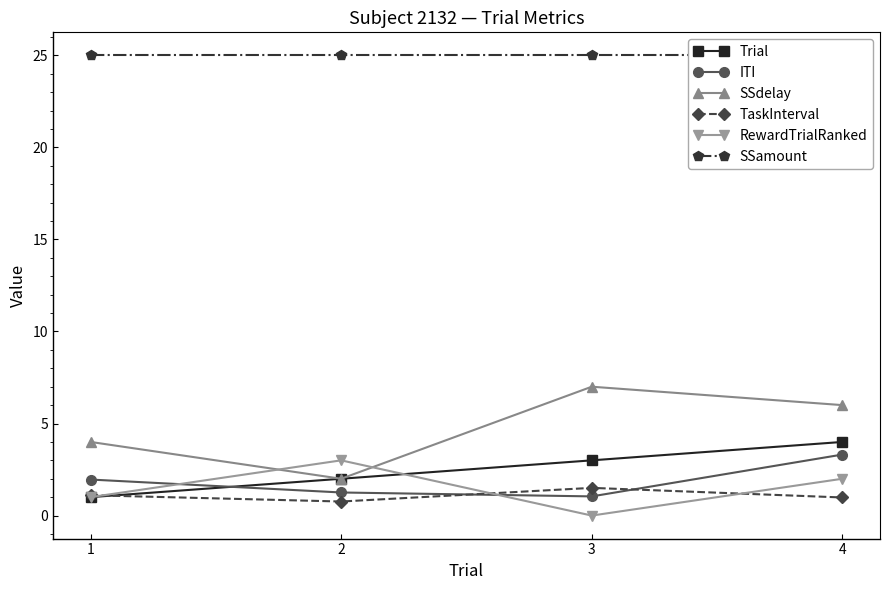

Reading left to right, what are all the values shown in this chart?

Trial: 1=1.0	2=2.0	3=3.0	4=4.0
ITI: 1=2.0	2=1.3	3=1.0	4=3.3
SSdelay: 1=4.0	2=2.0	3=7.0	4=6.0
TaskInterval: 1=1.1	2=0.8	3=1.5	4=1.0
RewardTrialRanked: 1=1.0	2=3.0	3=0.0	4=2.0
SSamount: 1=25.0	2=25.0	3=25.0	4=25.0